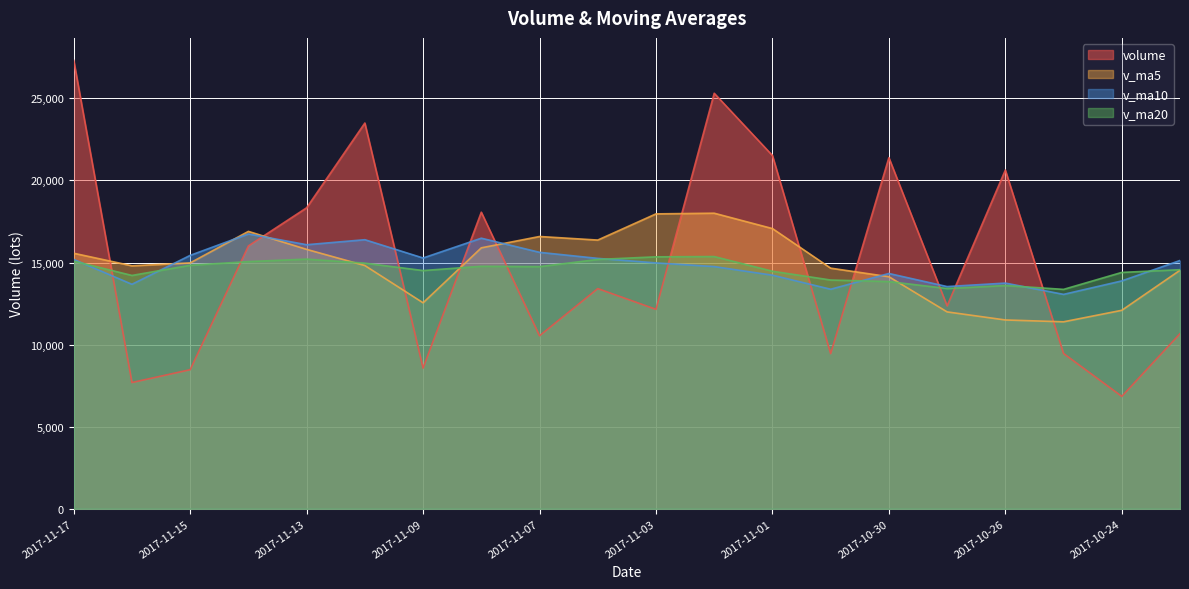

The value of v_ma5 at 2017-11-08 is 15895.9. True or false?

True